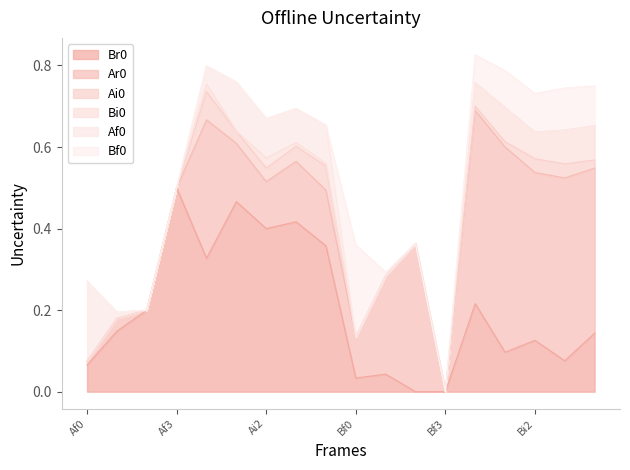

Which series has the largest total across all categories?

Ar0